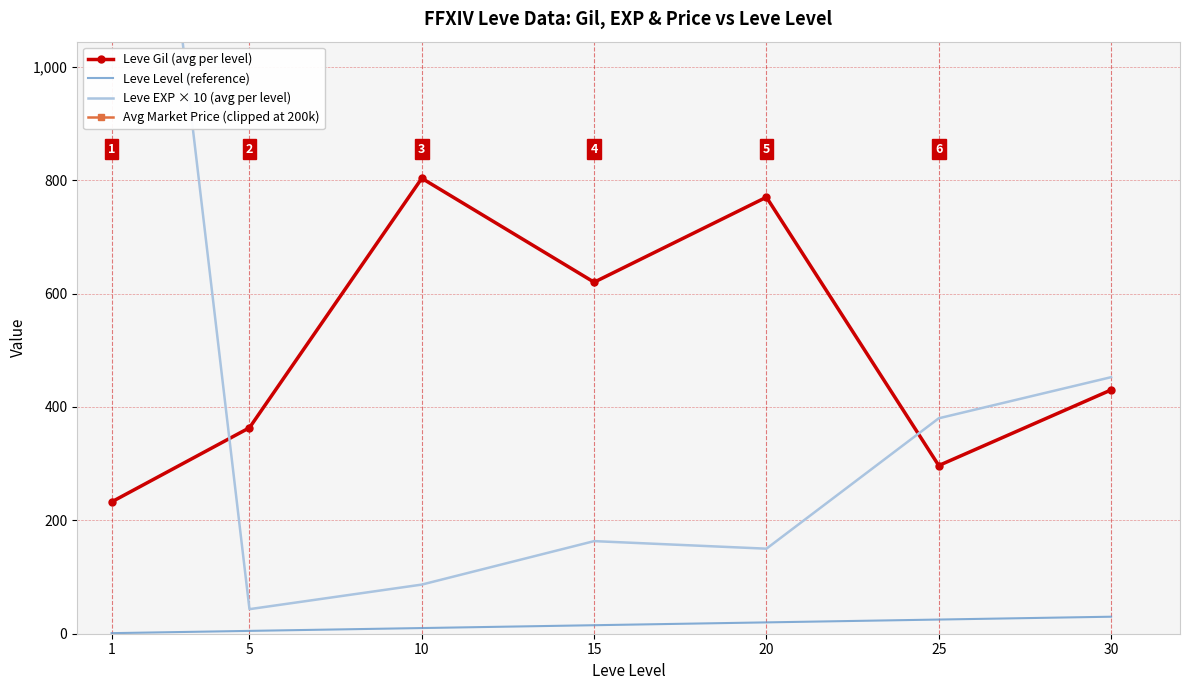

What is the value of the Leve EXP × 10 (avg per level) point at the 5th from the left?

150.0